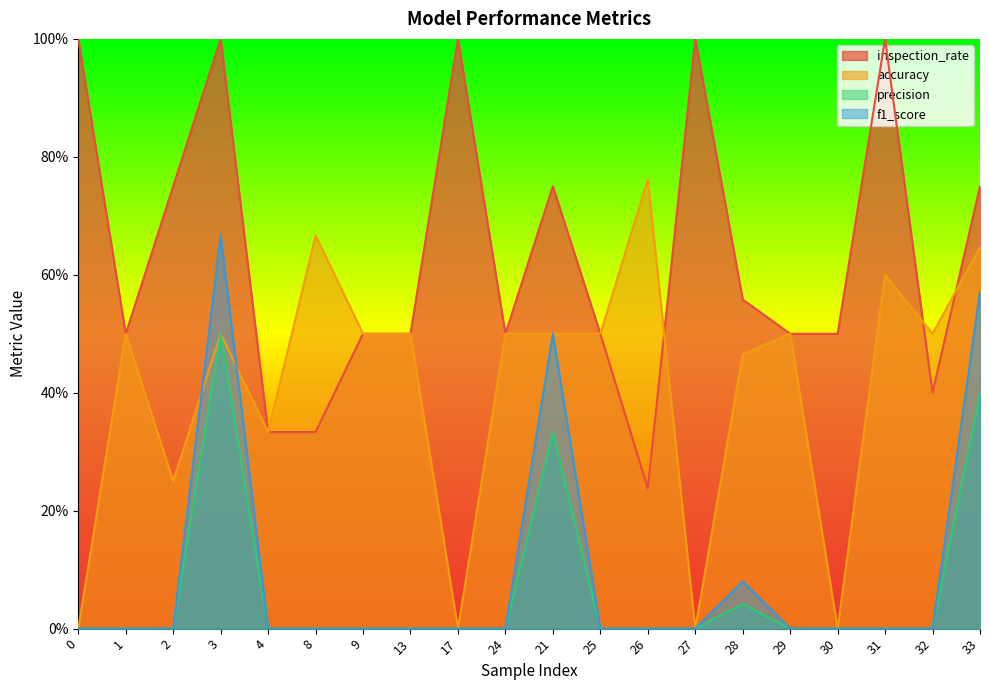

Reading left to right, what are all the values shown in this chart?

inspection_rate: 1.0	0.5	0.8	1.0	0.3	0.3	0.5	0.5	1.0	0.5	0.8	0.5	0.2	1.0	0.6	0.5	0.5	1.0	0.4	0.8
accuracy: 0.0	0.5	0.2	0.5	0.3	0.7	0.5	0.5	0.0	0.5	0.5	0.5	0.8	0.0	0.5	0.5	0.0	0.6	0.5	0.6
precision: 0.0	0.0	0.0	0.5	0.0	0.0	0.0	0.0	0.0	0.0	0.3	0.0	0.0	0.0	0.0	0.0	0.0	0.0	0.0	0.4
f1_score: 0.0	0.0	0.0	0.7	0.0	0.0	0.0	0.0	0.0	0.0	0.5	0.0	0.0	0.0	0.1	0.0	0.0	0.0	0.0	0.6